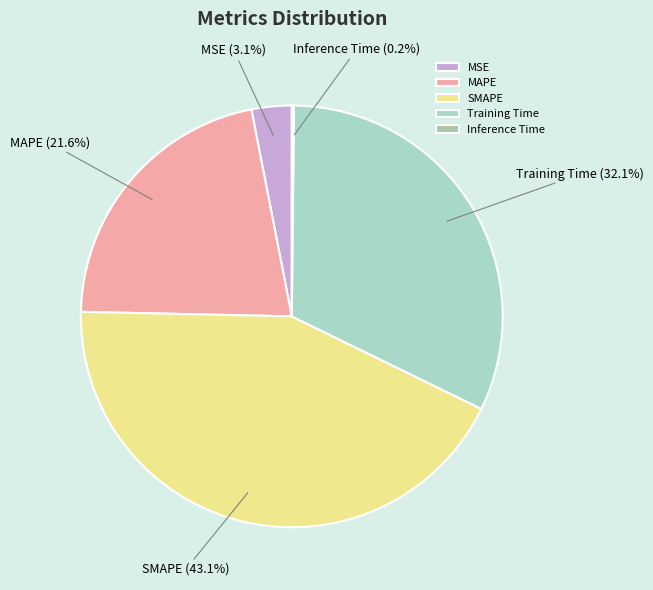

Which category has the biggest portion of the pie?

SMAPE